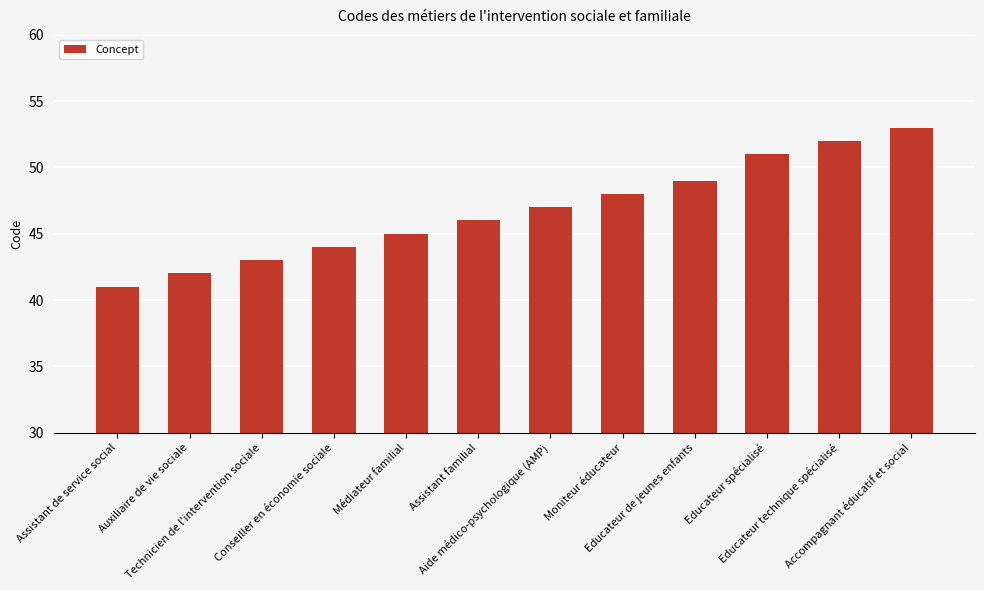

Reading left to right, what are all the values shown in this chart?

41	42	43	44	45	46	47	48	49	51	52	53